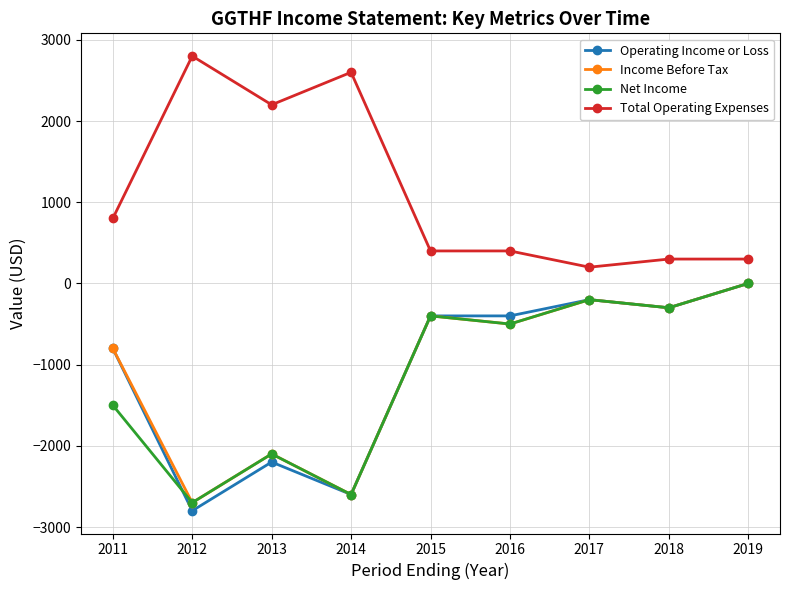

At which category is the sum across all series the highest?

2019